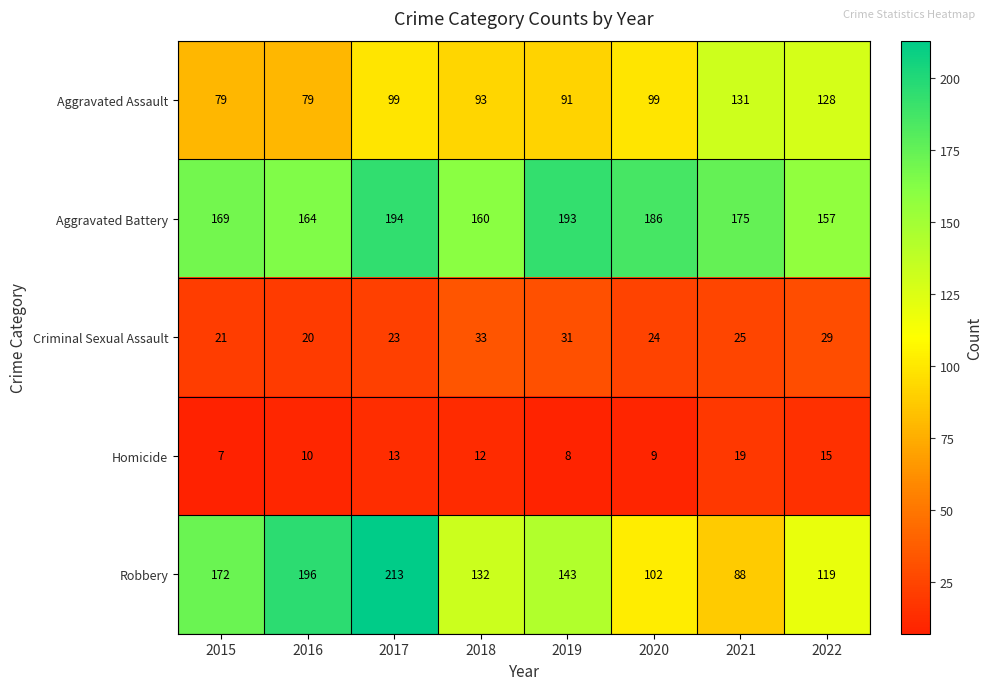

At 2019, list the series in order from largest to smallest.

Aggravated Battery, Robbery, Aggravated Assault, Criminal Sexual Assault, Homicide